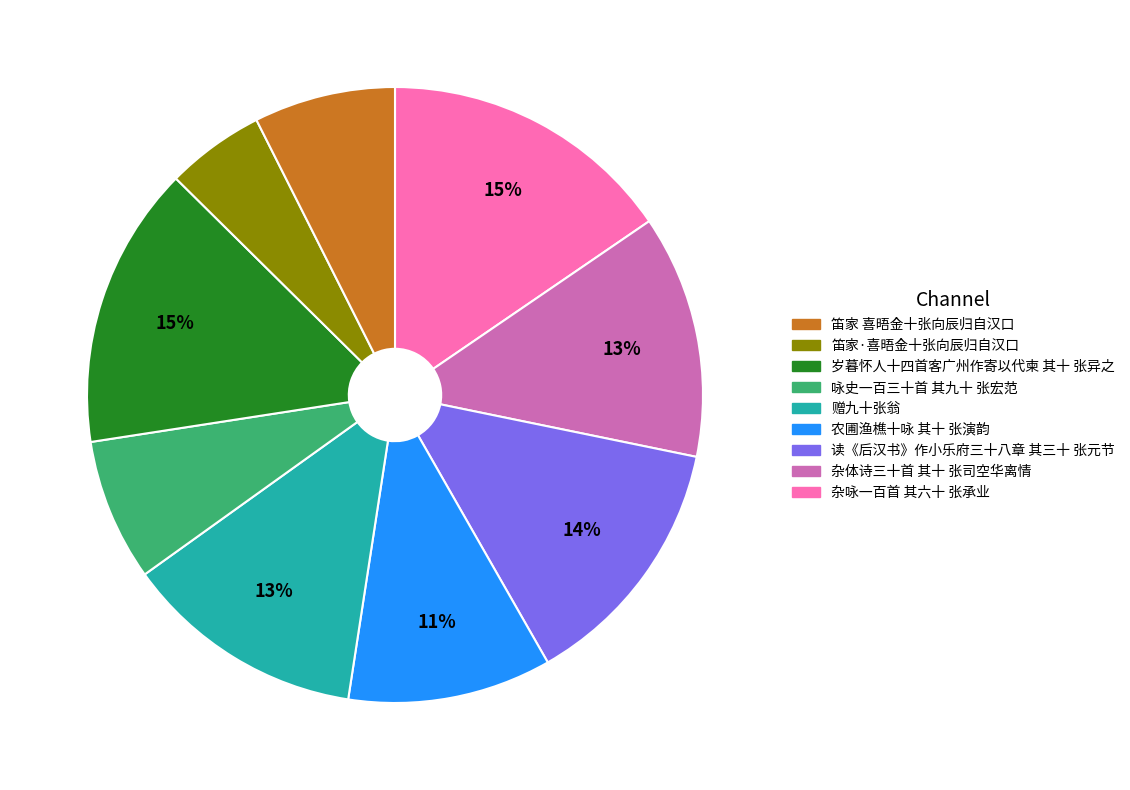

Is there a majority slice in this chart?

No